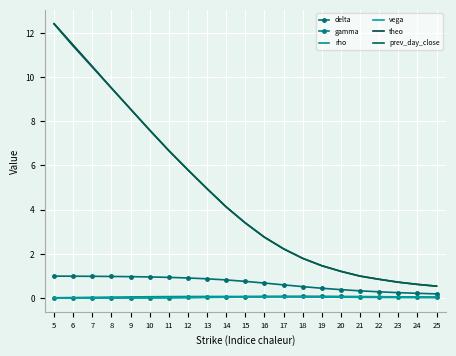

True or false: theo and gamma cross at least once.

False